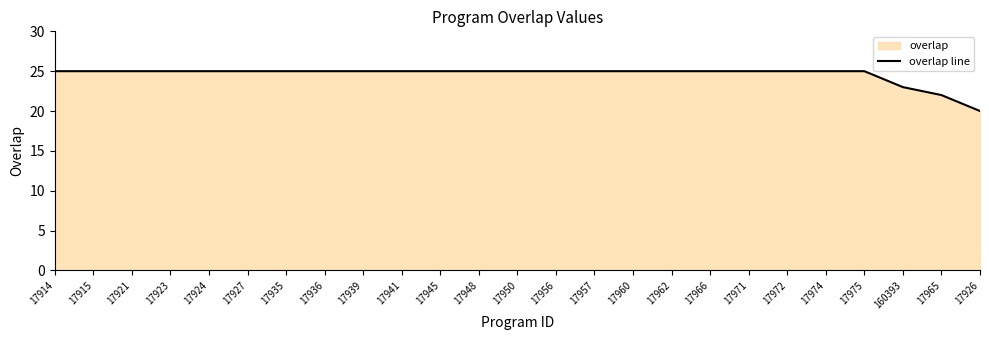

Reading left to right, what are all the values shown in this chart?

25	25	25	25	25	25	25	25	25	25	25	25	25	25	25	25	25	25	25	25	25	25	23	22	20